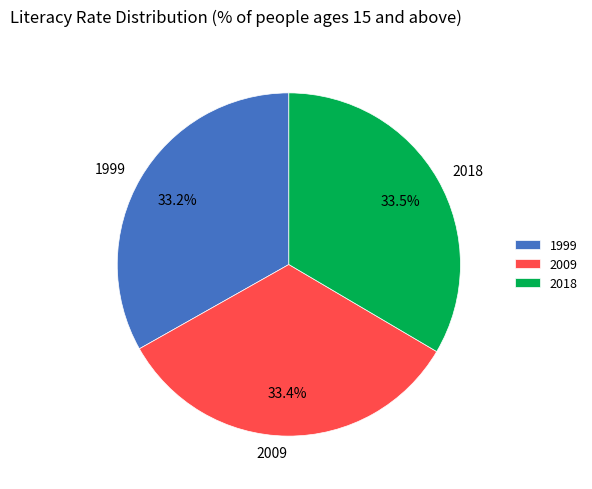

Is there any slice that represents more than half of the pie?

No